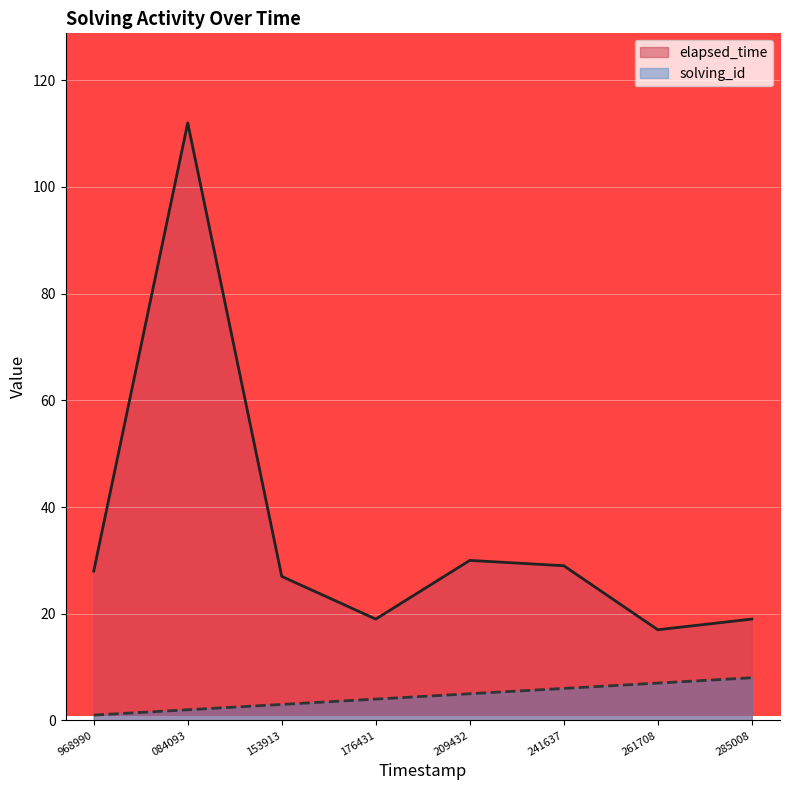

What is the highest value of the elapsed_time series?

112